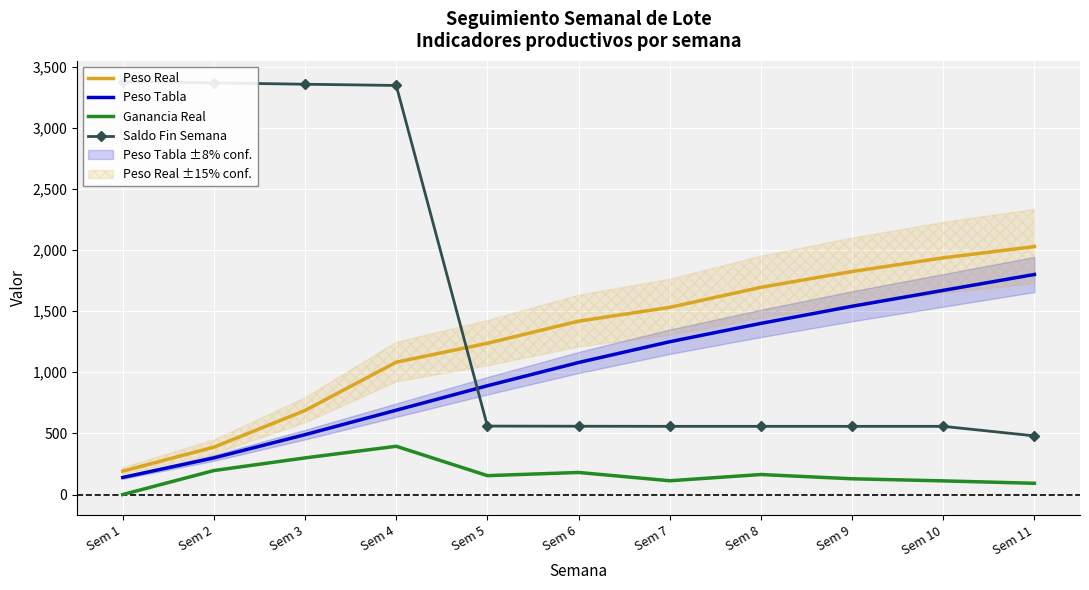

At which label is Peso Real closest to 1109?

Sem 4